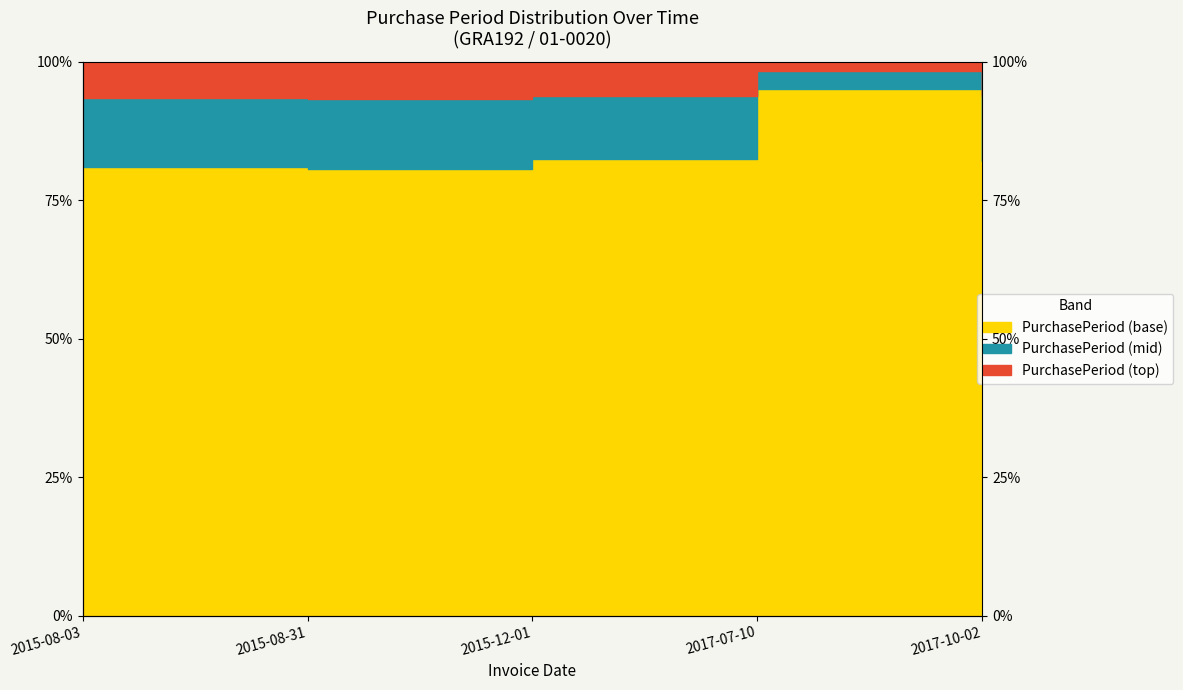

What is the maximum value shown in the chart?

98.2